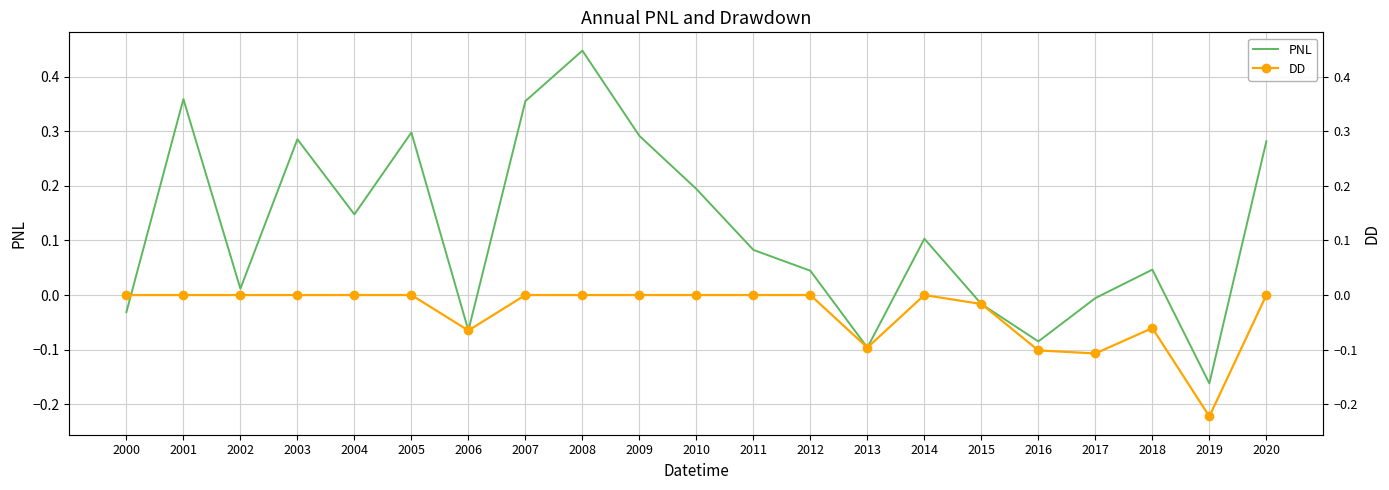

What is the difference between the PNL values at 2018 and 2004?

0.1